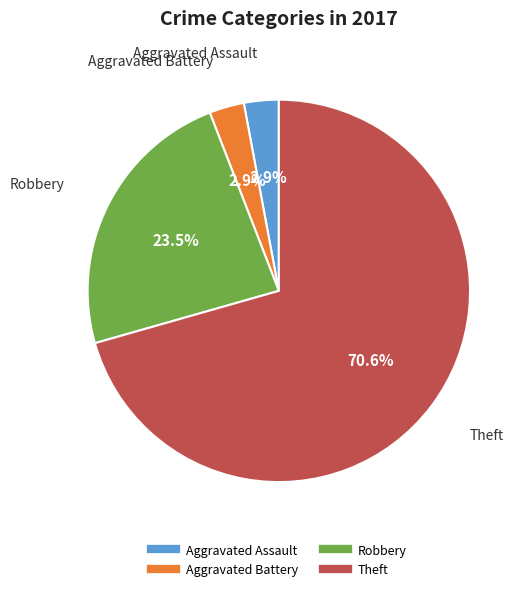

Is there any slice that represents more than half of the pie?

Yes